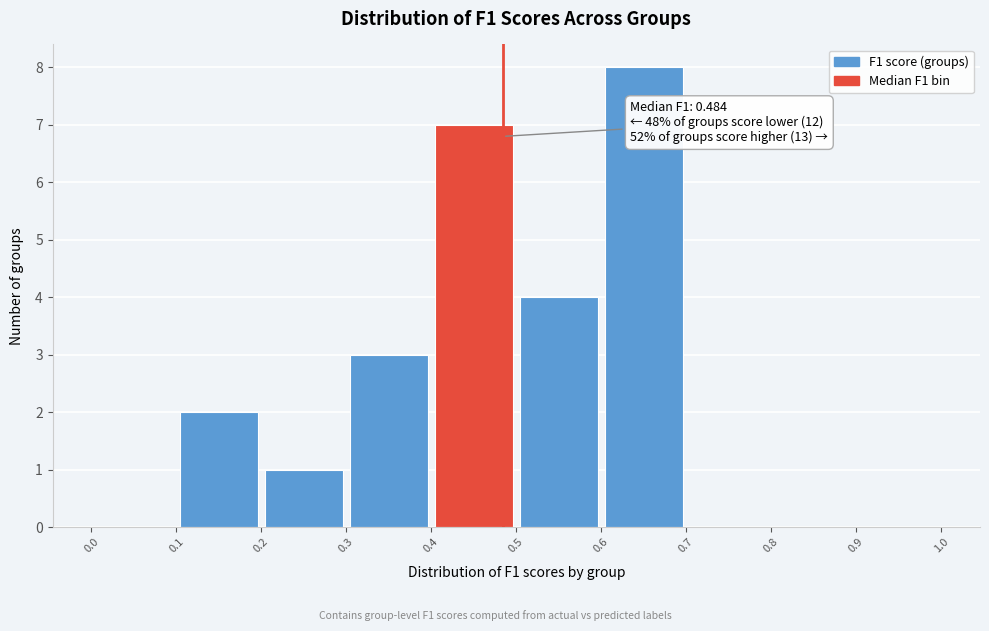

Which range on the x-axis has the tallest bar?

0.6 to 0.7